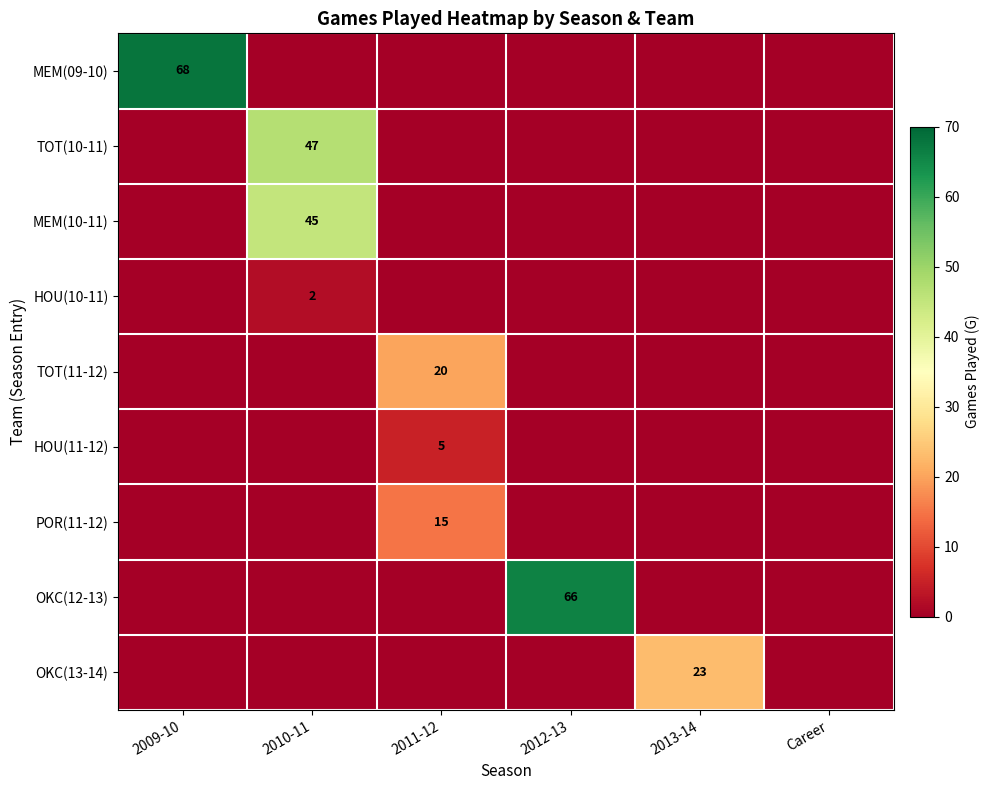

True or false: HOU(11-12) has a value of 3 at 2011-12.

False